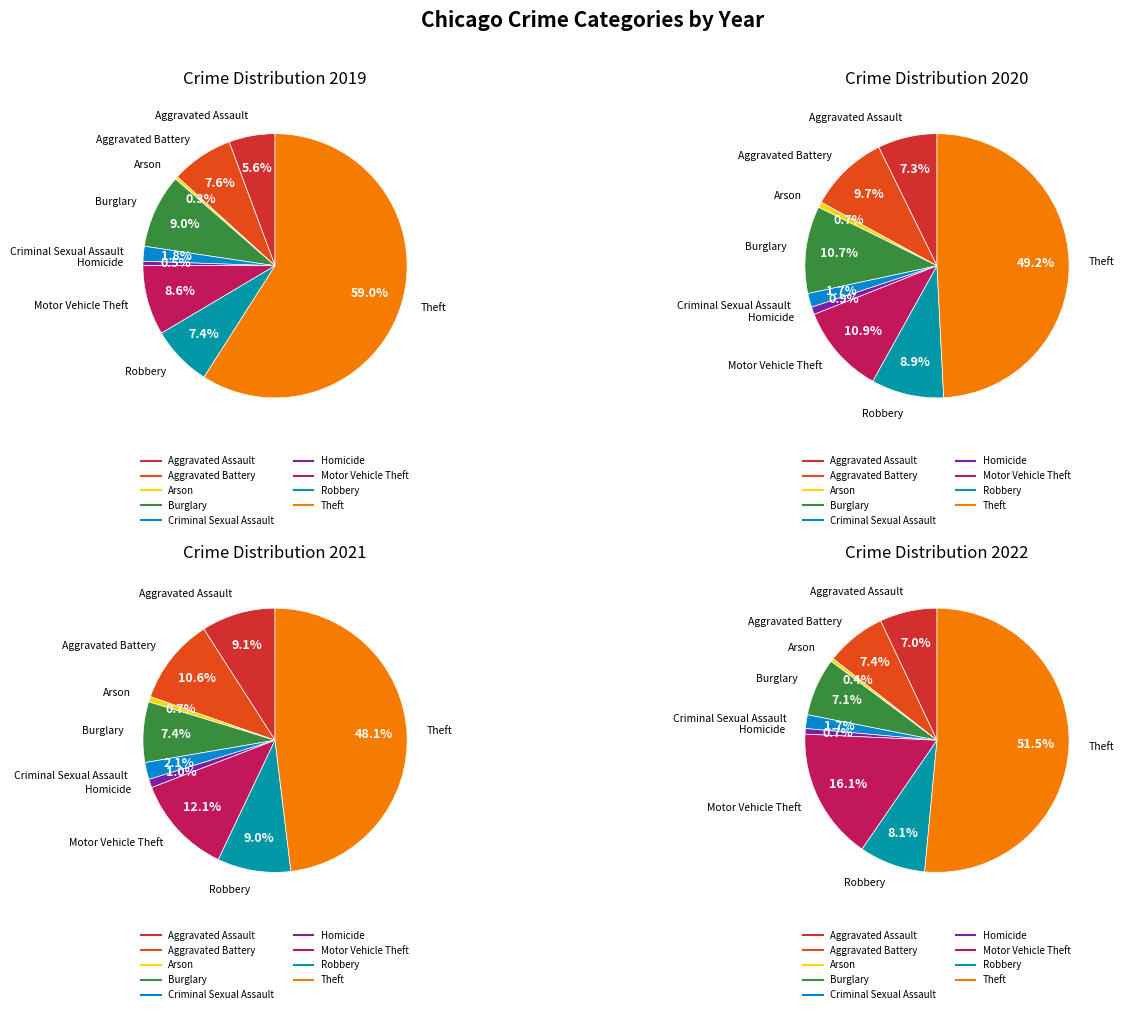

To the nearest percent, what percentage of the pie is Homicide?

1%